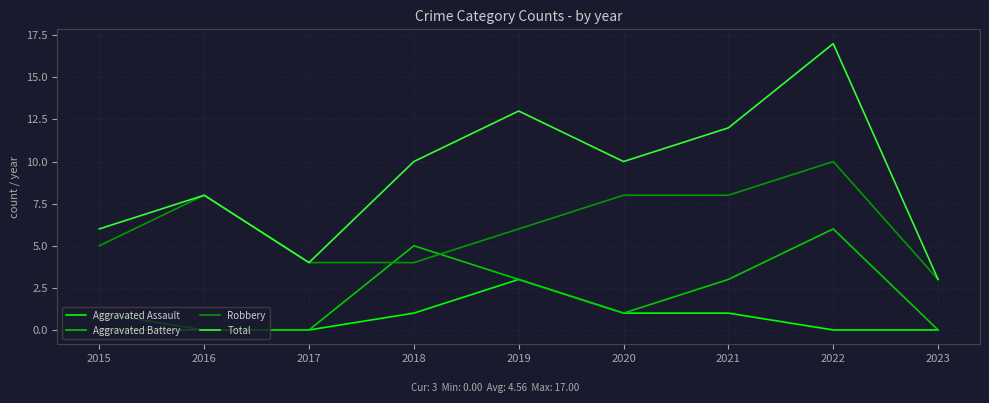

Reading left to right, what are all the values shown in this chart?

Aggravated Assault: 0	0	0	1	3	1	1	0	0
Aggravated Battery: 1	0	0	5	3	1	3	6	0
Robbery: 5	8	4	4	6	8	8	10	3
Total: 6	8	4	10	13	10	12	17	3